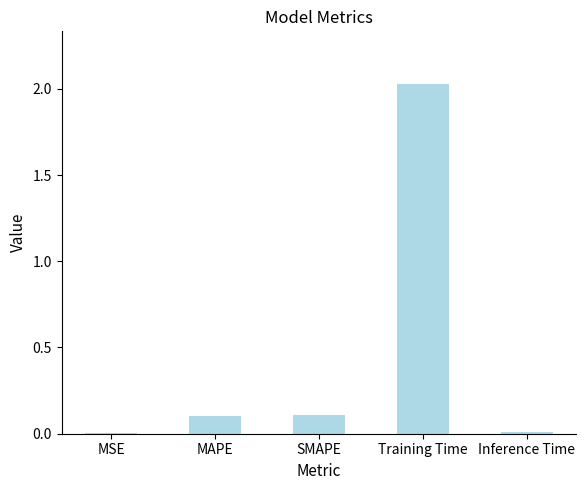

What is the sum of the values at MAPE and Training Time?

2.1